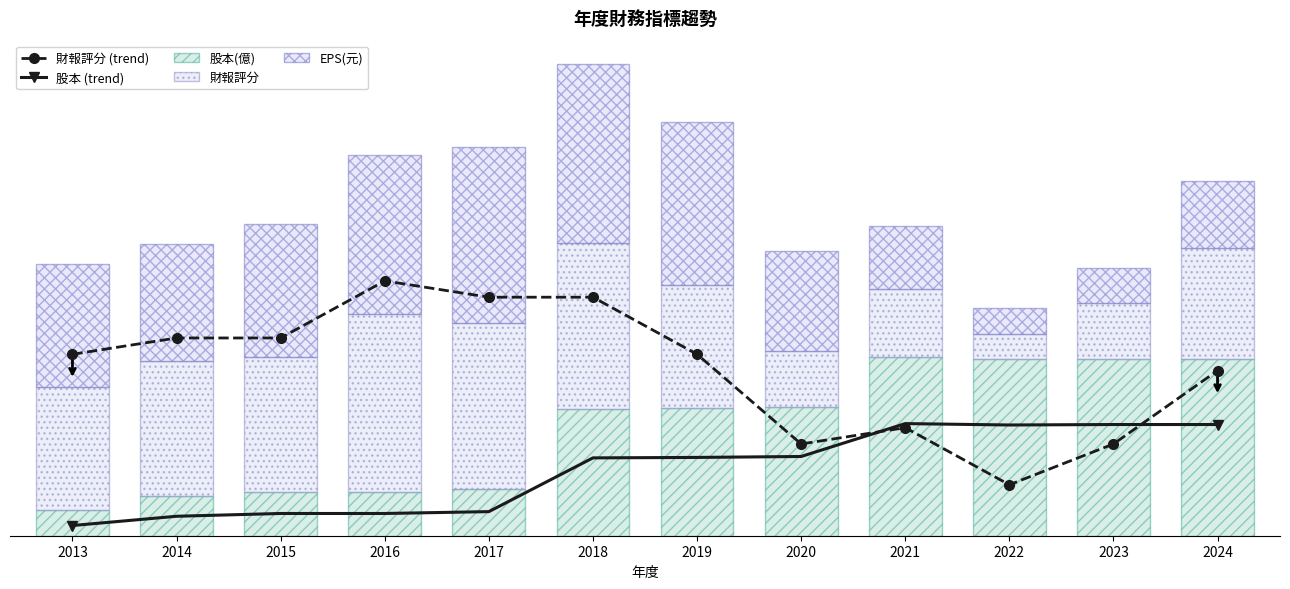

What is the difference between the maximum and second lowest values in the 財報評分 (trend) series?

3.2